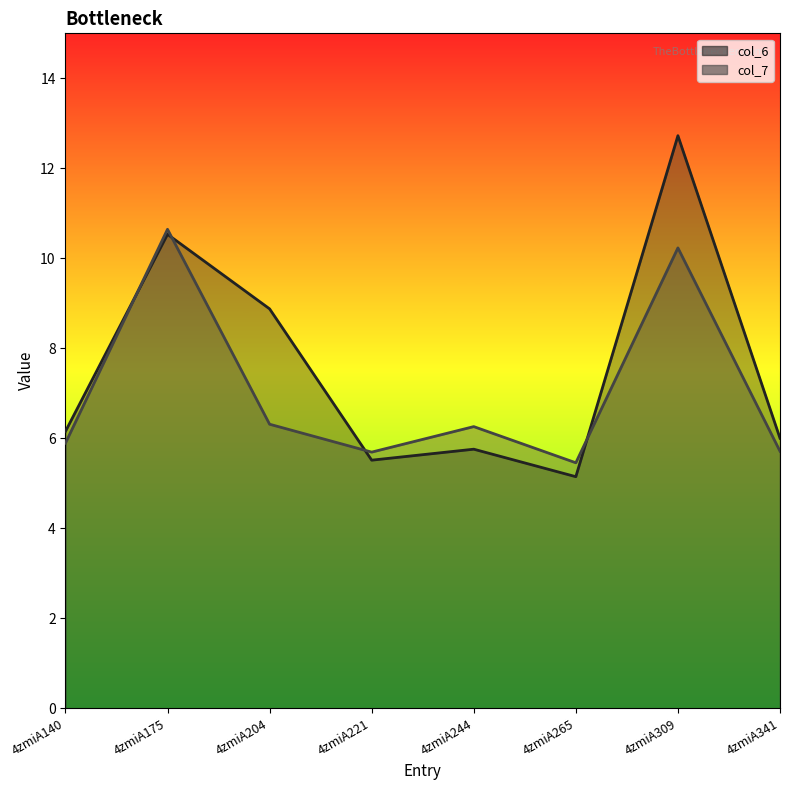

True or false: col_7 has more than 2 points higher than both neighbors.

True